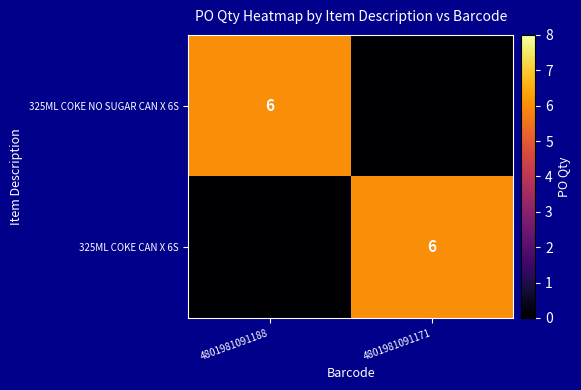

The value of 325ML COKE NO SUGAR CAN X 6S at 4801981091188 is 2. True or false?

False